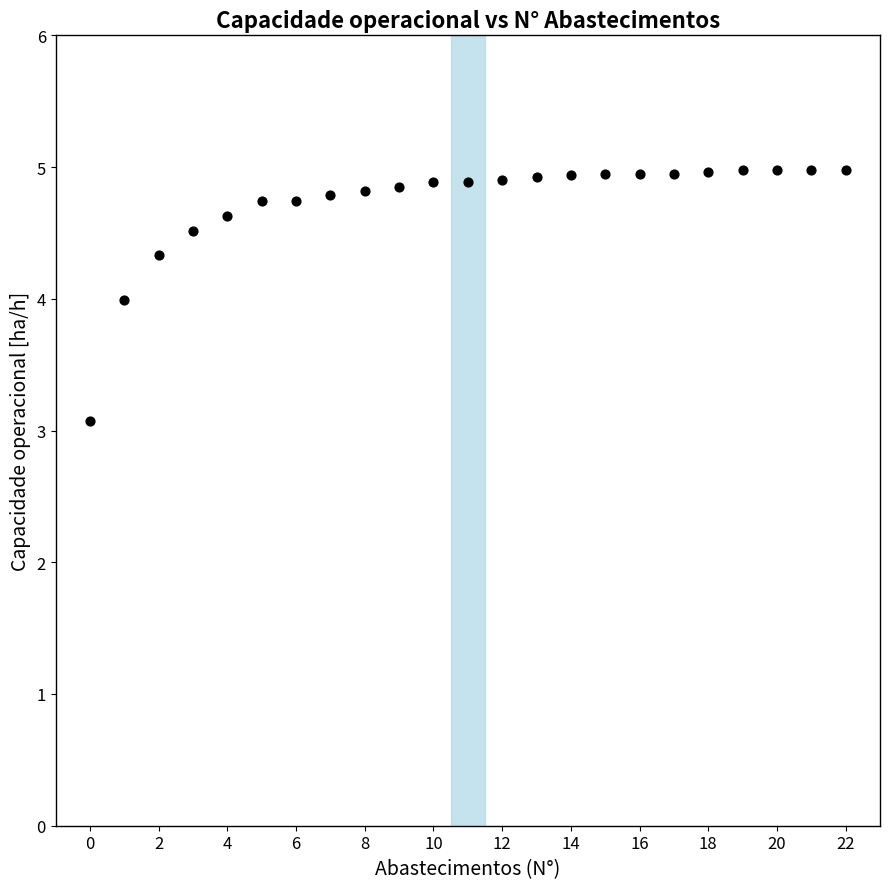

What is the range of Y values (max minus min)?

1.9